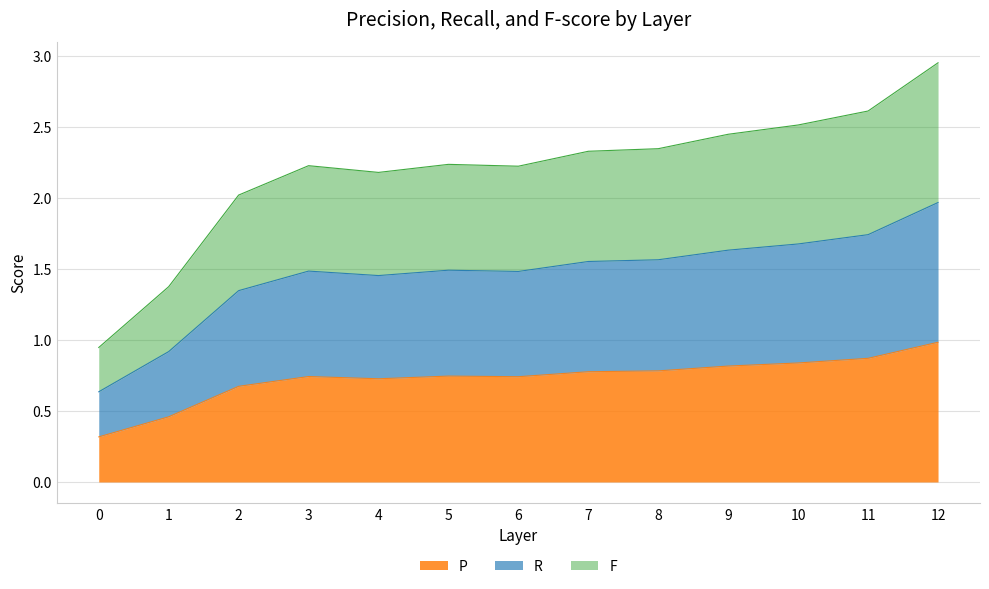

List the series in order of their peak value, highest first.

F, R, P